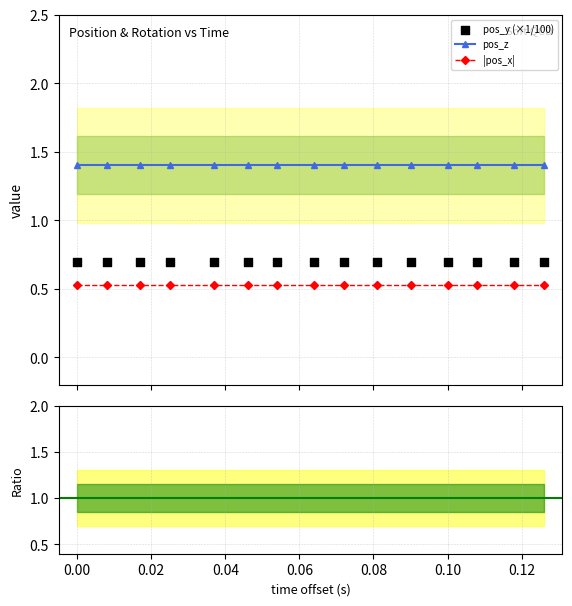

What is the value of the pos_z point at the 8th from the left?

1.4